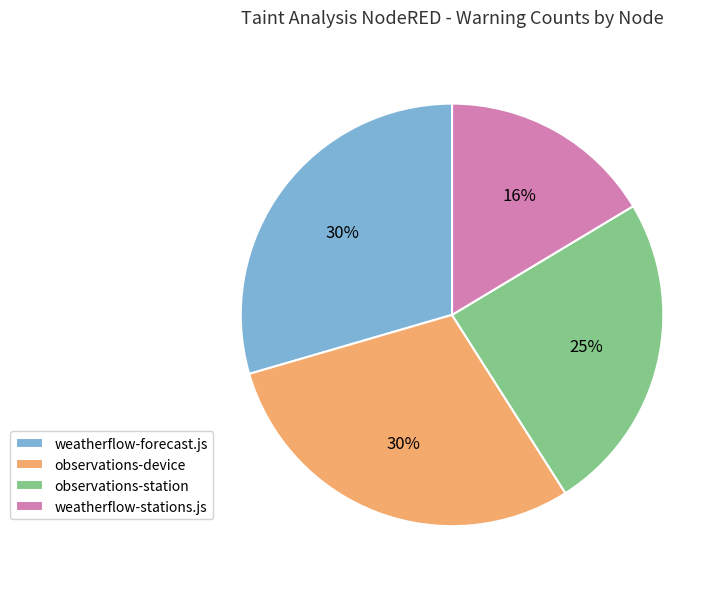

Approximately how many times larger is the value at observations-station compared to observations-device?

0.8